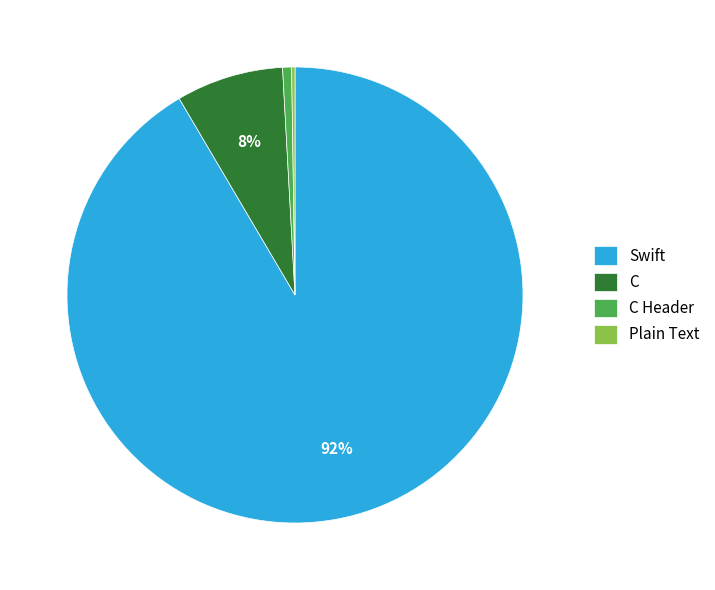

To the nearest percent, what percentage of the pie is C?

8%